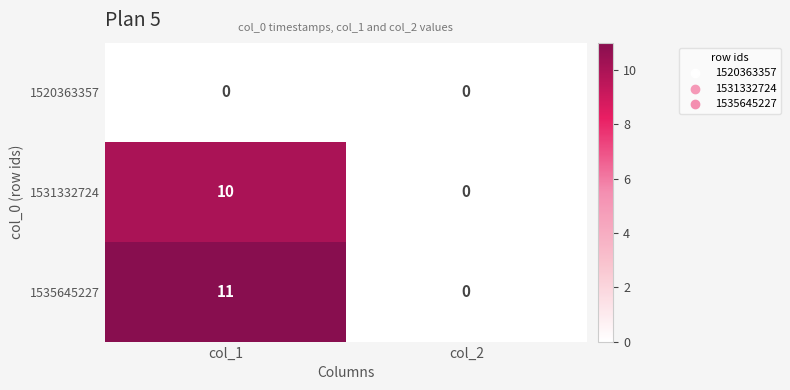

Where is 1535645227 nearest to the value 5?

col_2